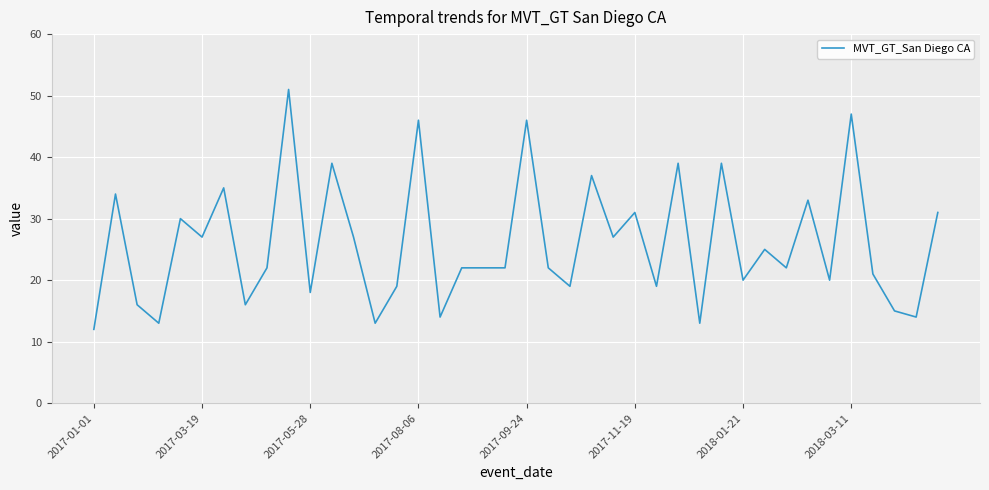

What is the difference between the maximum and minimum values?

39